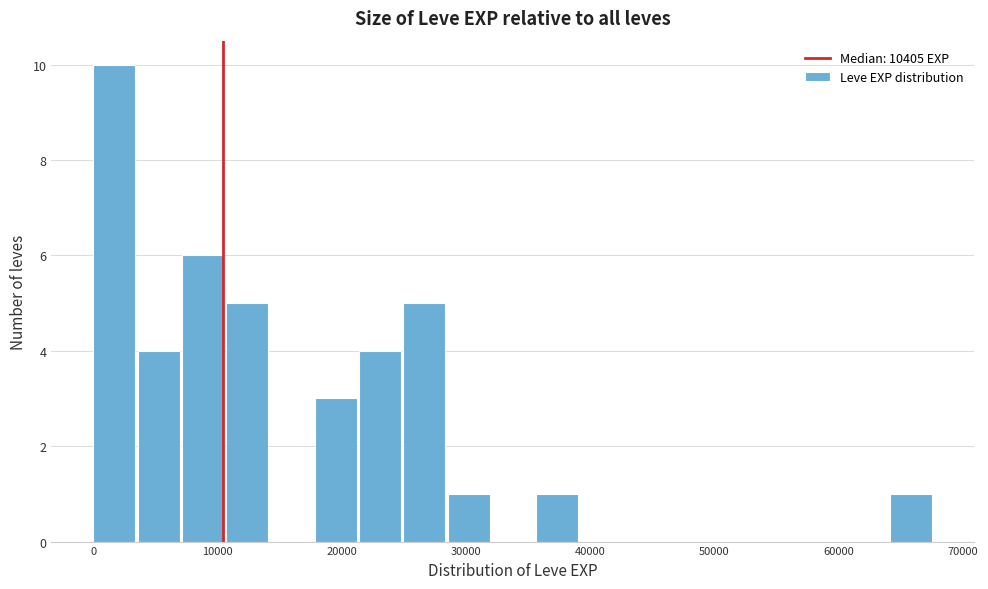

Around what value on the x-axis is the tallest bar? Give the approximate position of its centre, as read against the axis.

2000